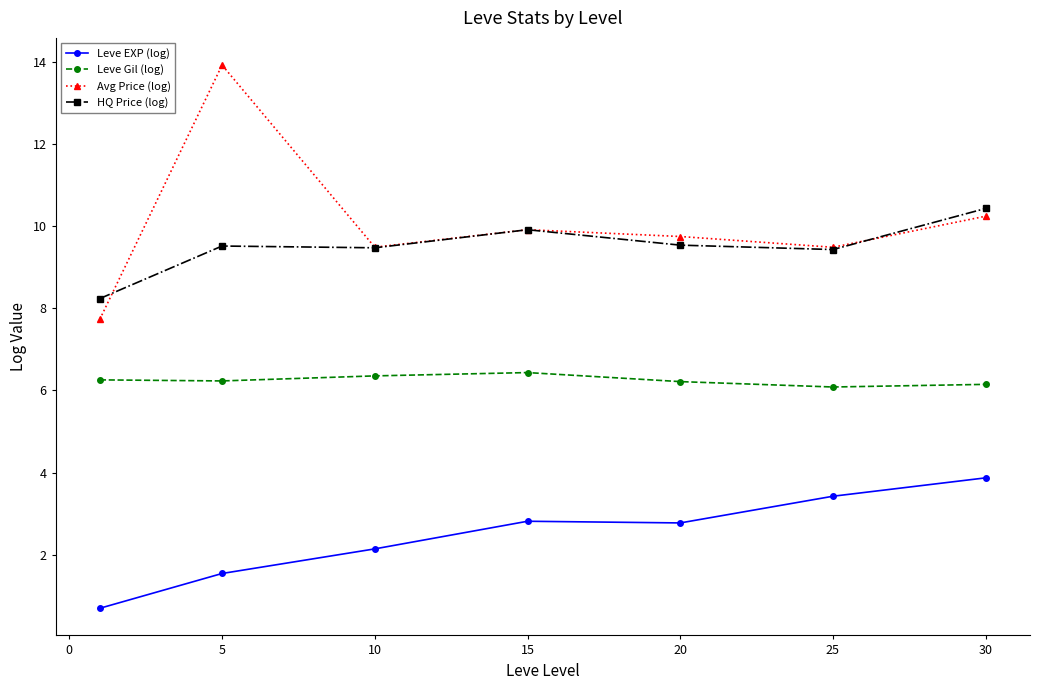

Which series has the largest range (max minus min)?

Avg Price (log)